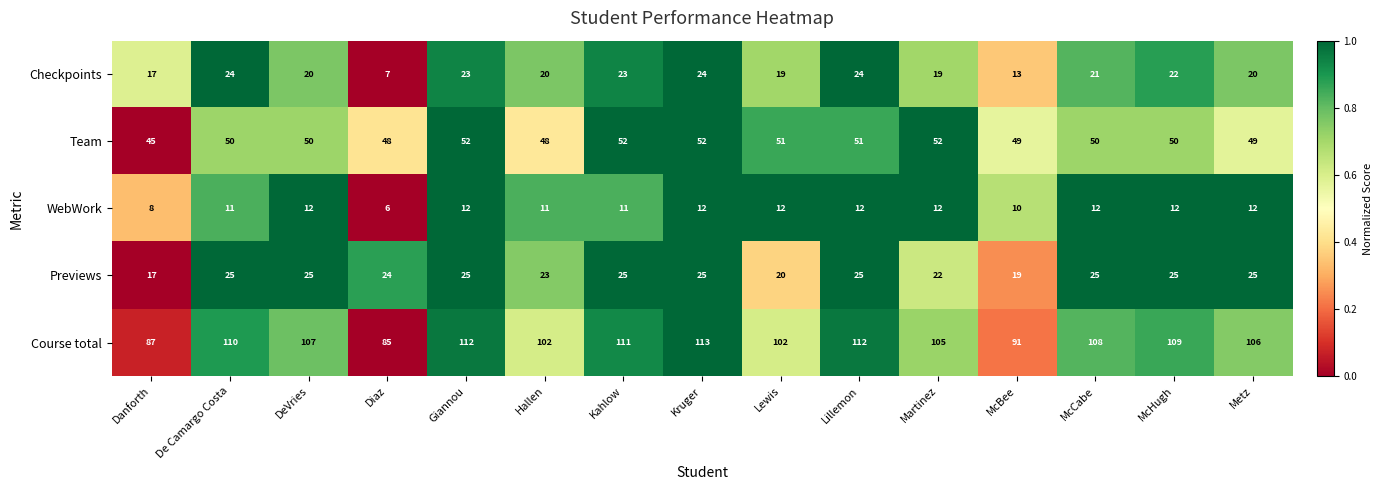

List the series in order of their peak value, lowest first.

WebWork, Checkpoints, Previews, Team, Course total